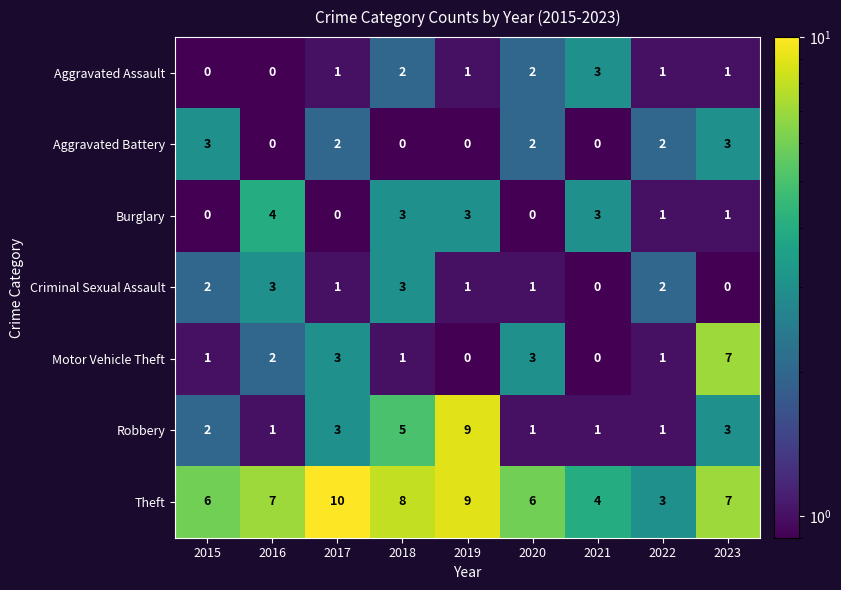

The value of Burglary at 2022 is 1. True or false?

True